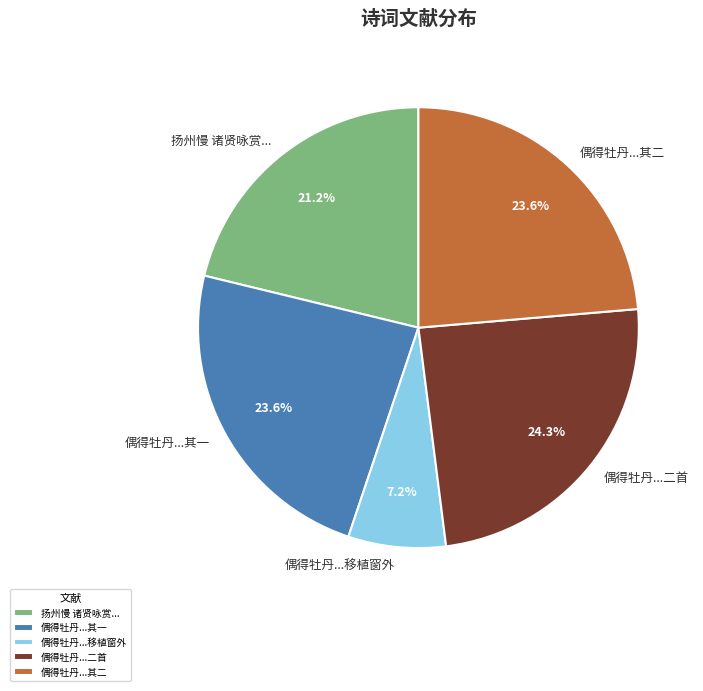

How many segments does this pie chart have?

5